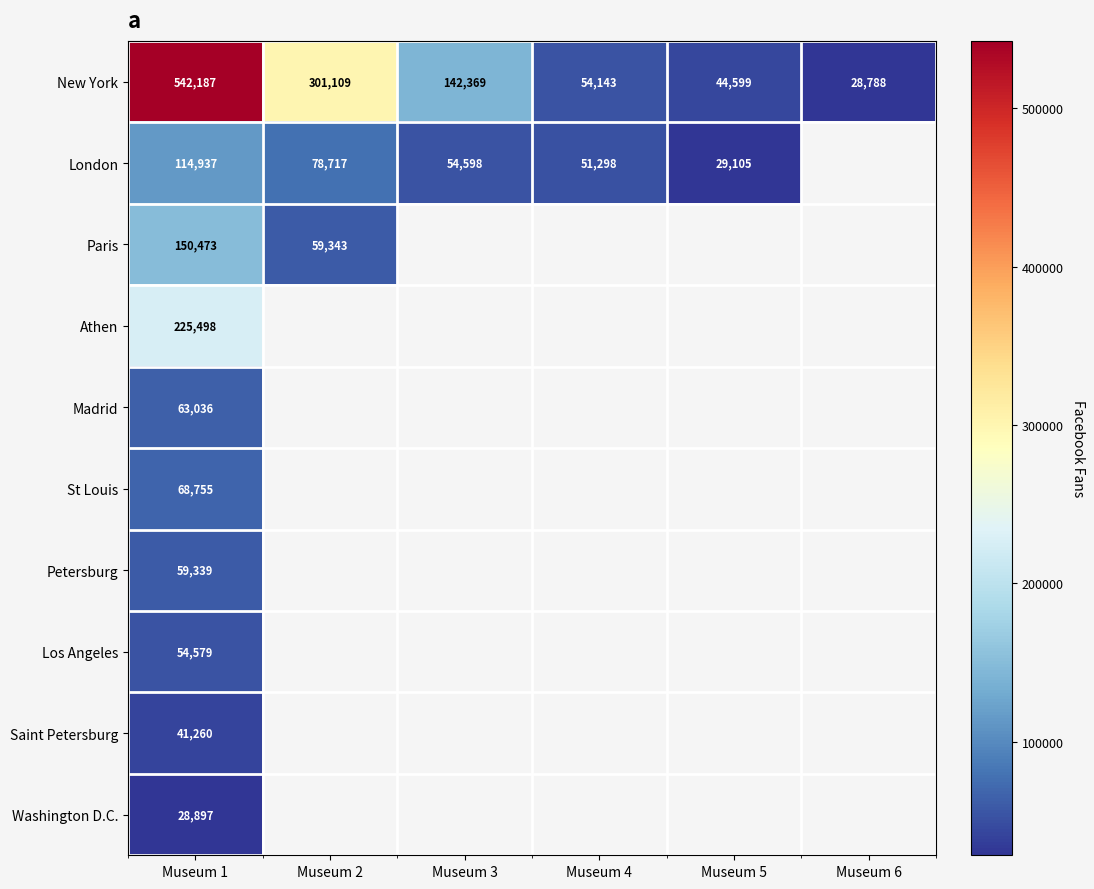

At which category is the sum across all series the highest?

Museum 1